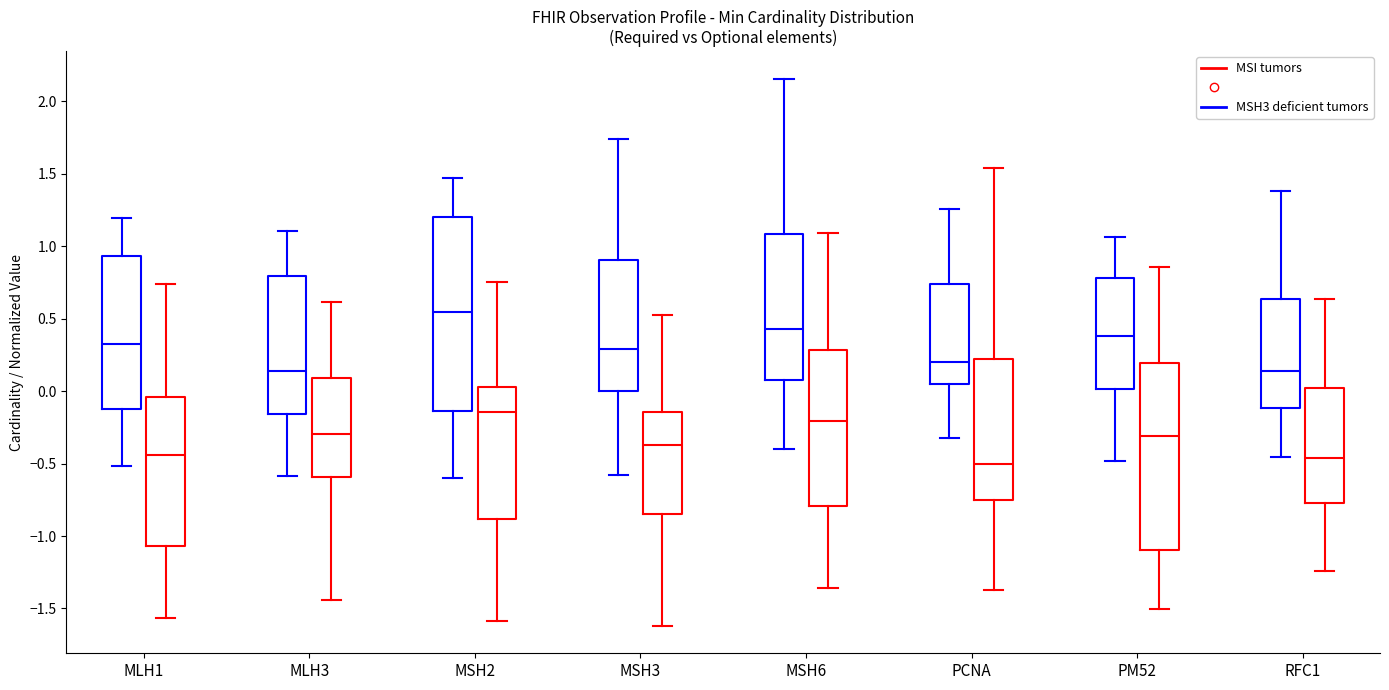

Where does the lower whisker of the box for PCNA (MSH3 deficient tumors) end on the y-axis? The values are not printed on the chart, so give them approximately, as read against the axis.

-0.30